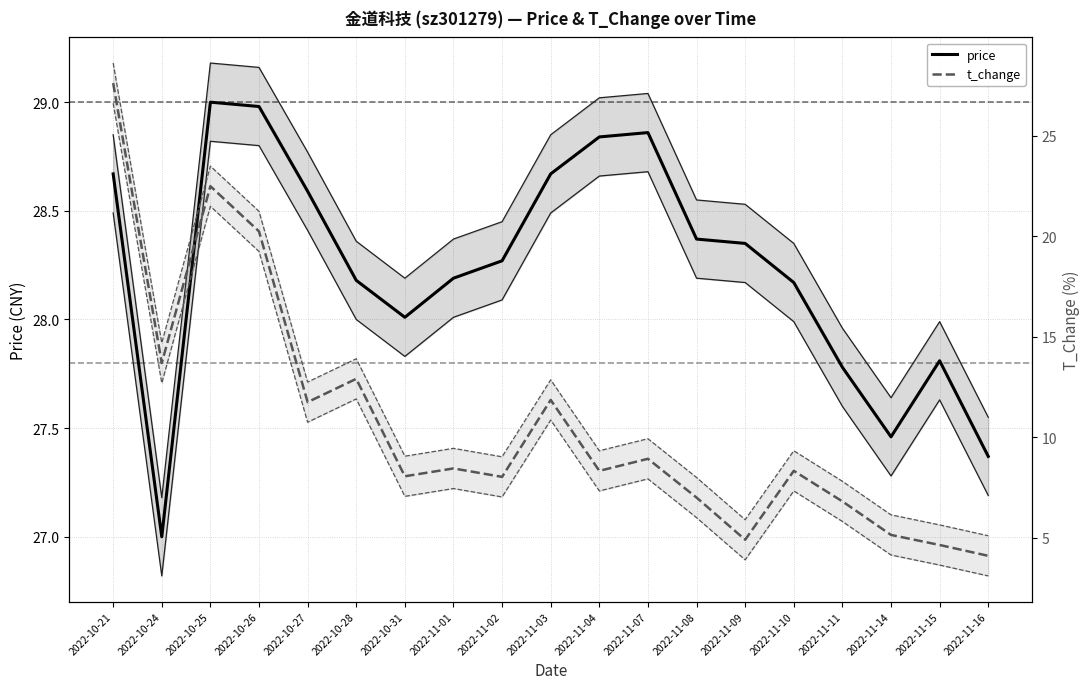

The t_change_lower series shows 5.3 at 2022-11-16. True or false?

False